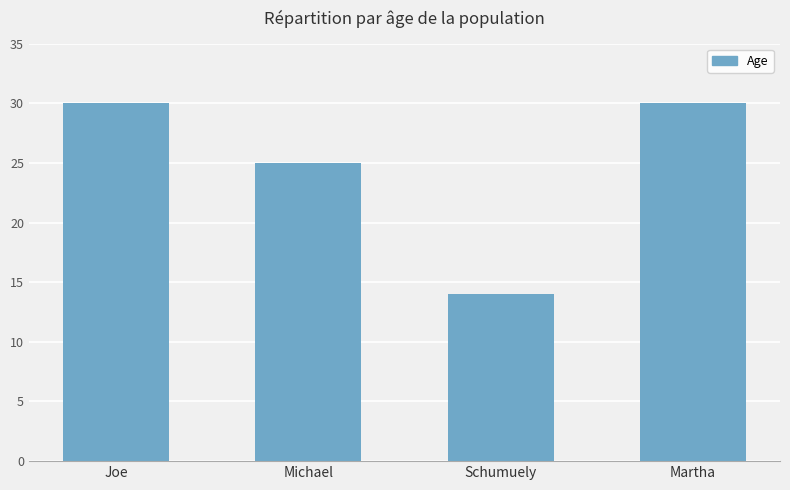

Does the chart contain any negative values?

No